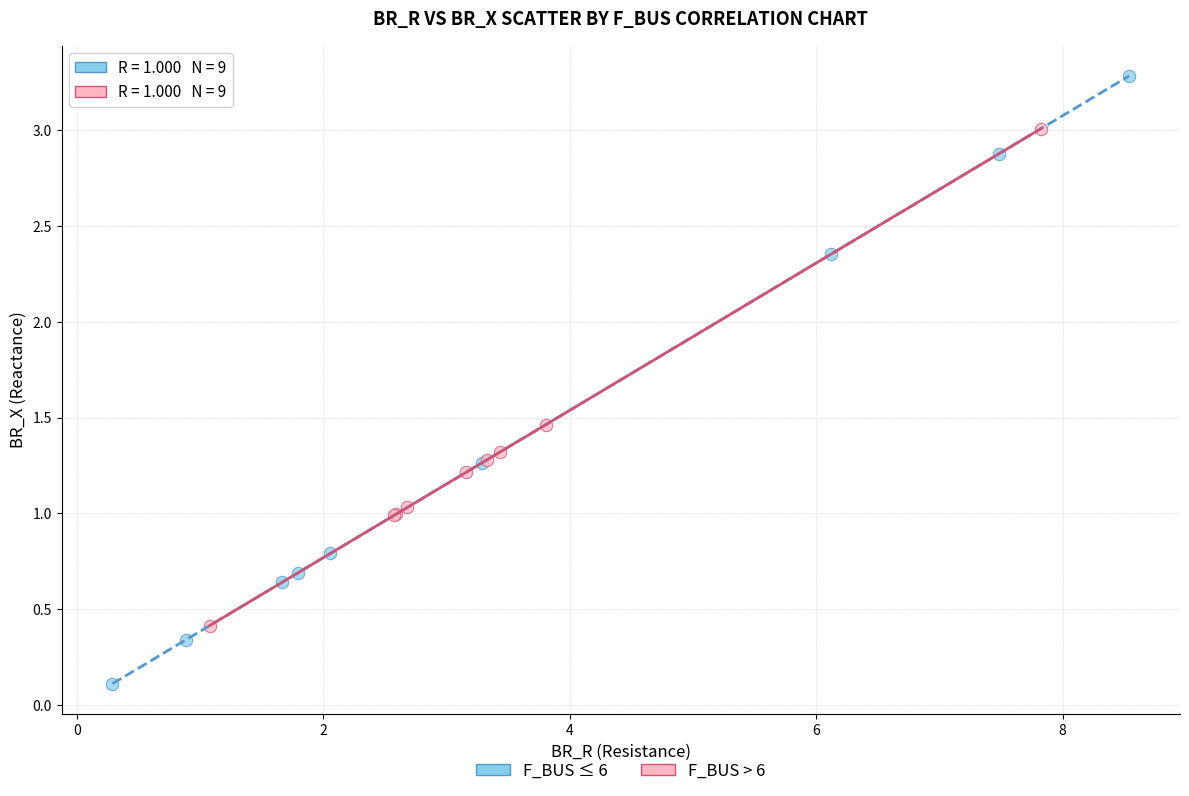

Which series reaches the minimum Y coordinate?

F_BUS ≤ 6